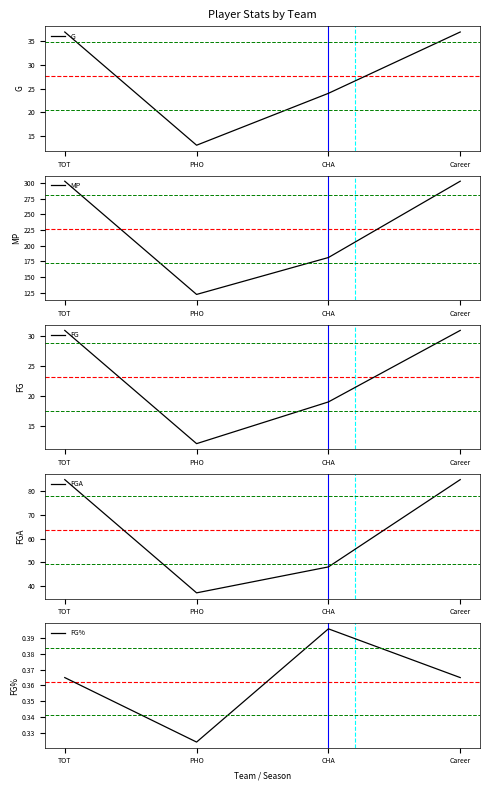

Does the chart display data point markers on the line(s)?

No